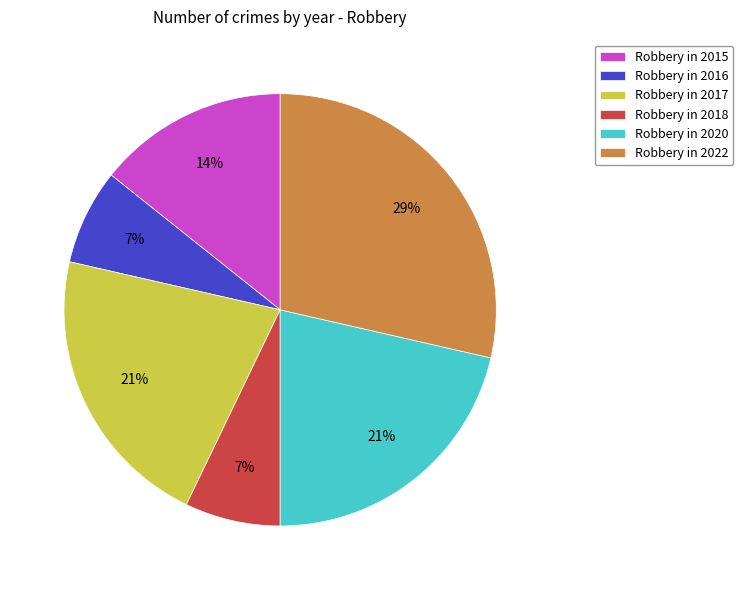

Does Robbery in 2016 account for over 50% of the chart?

No